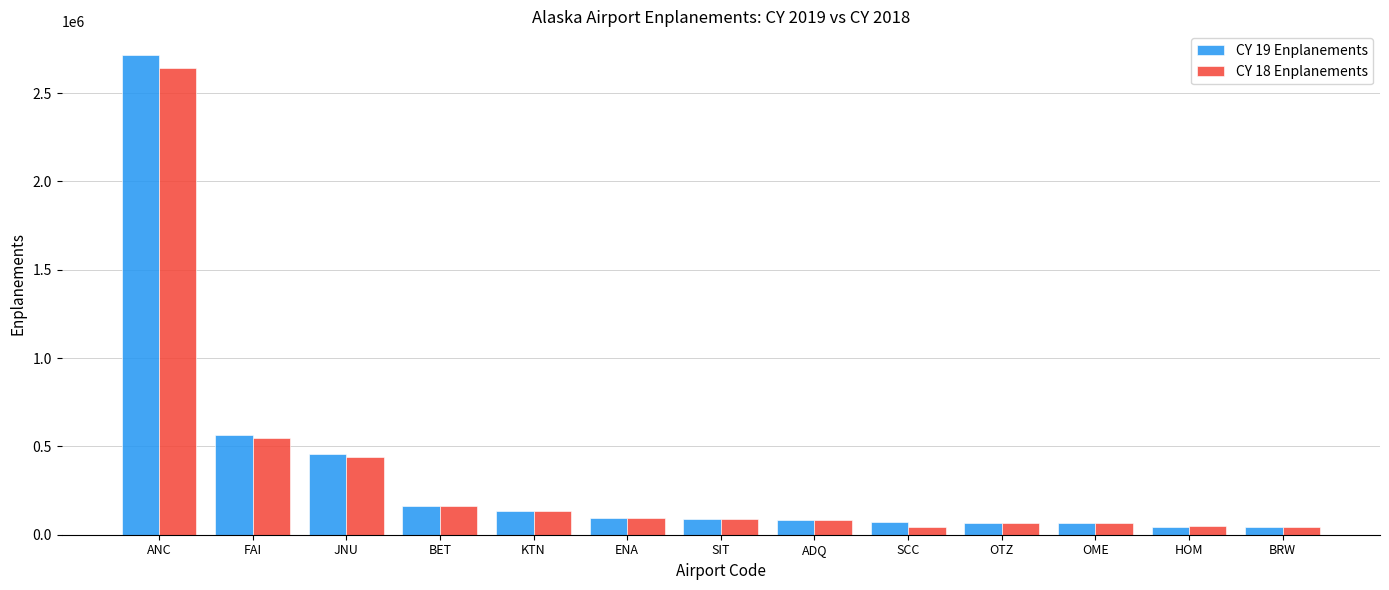

What is the greatest value displayed?

2713843